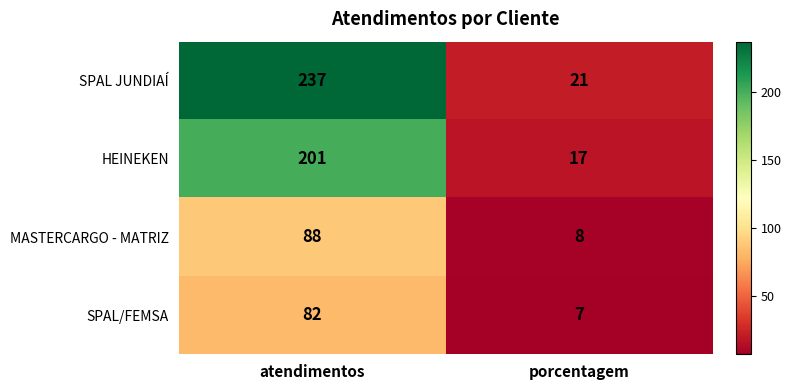

What is the greatest value displayed?

237